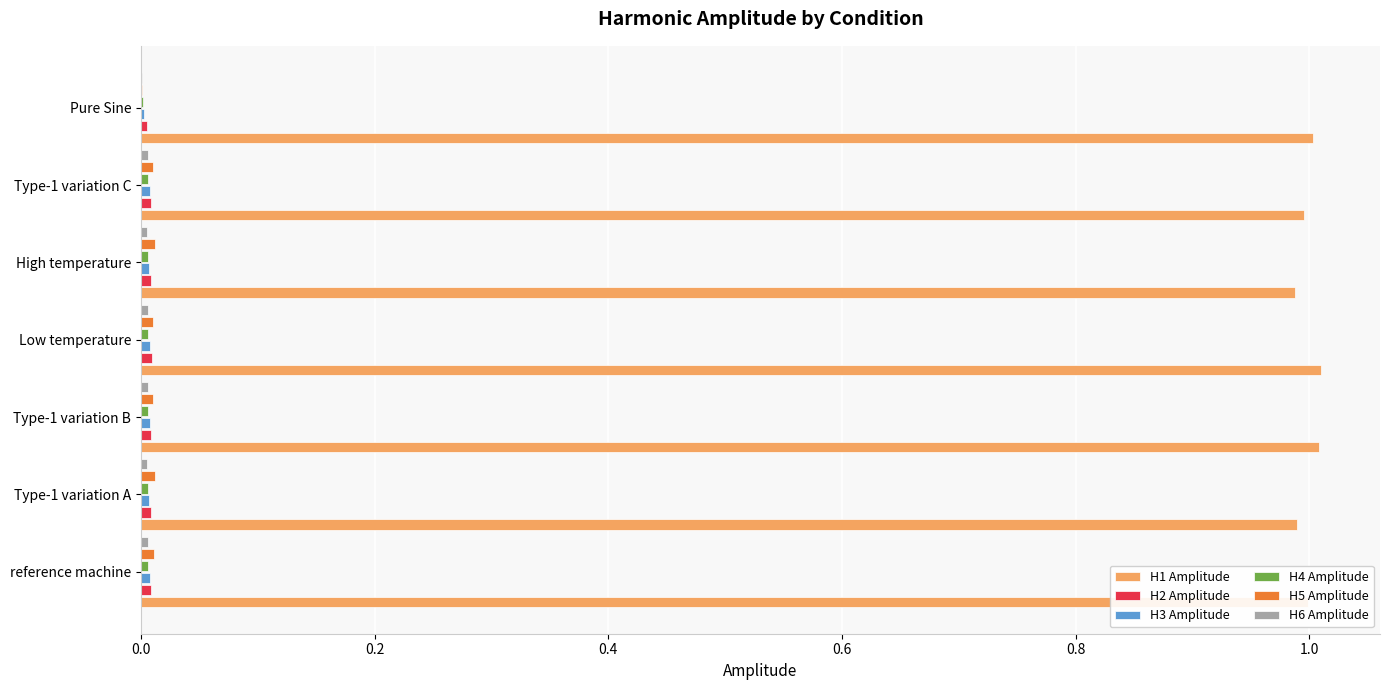

The value of H1 Amplitude at Type-1 variation C is 0.6. True or false?

False